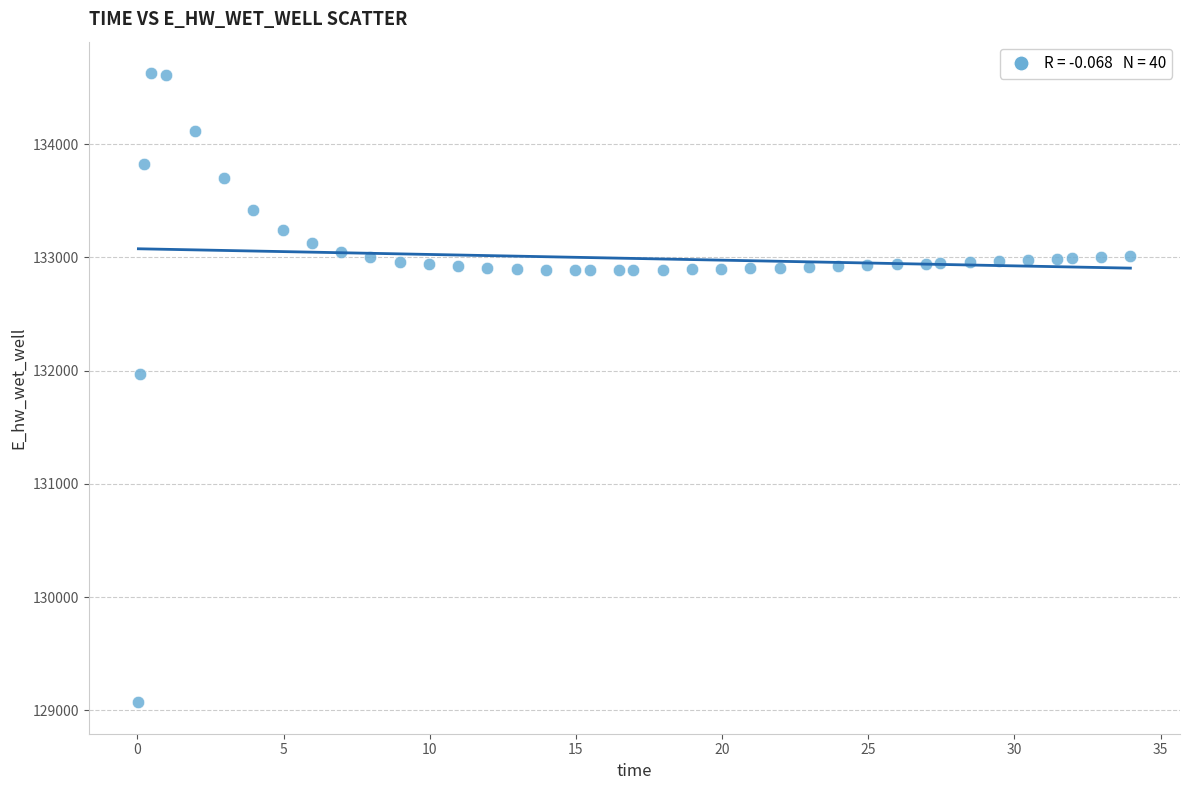

What is the range of Y values (max minus min)?

5557.7